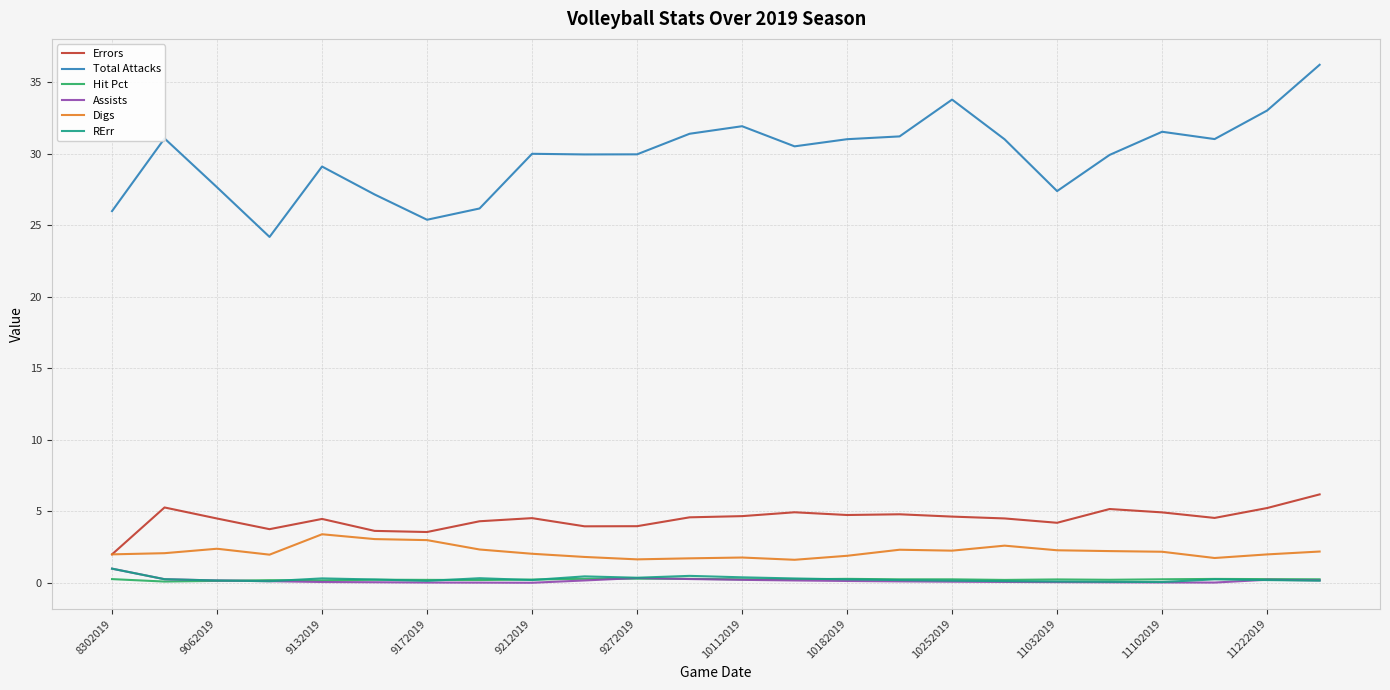

True or false: Total Attacks and Hit Pct cross at least once.

False